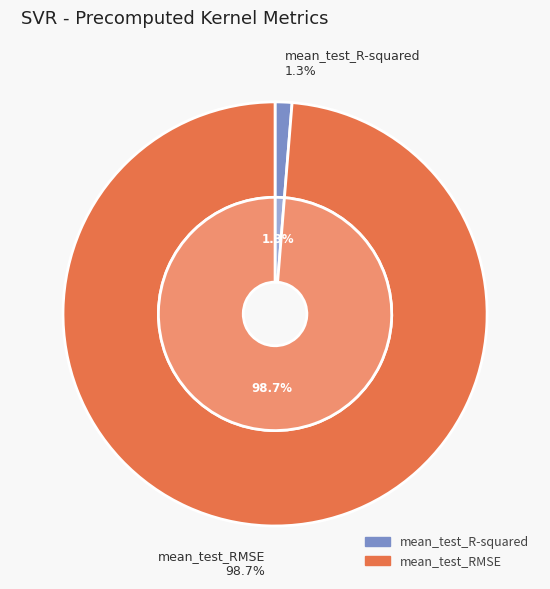

To the nearest percent, what percentage of the pie is mean_test_RMSE?

99%